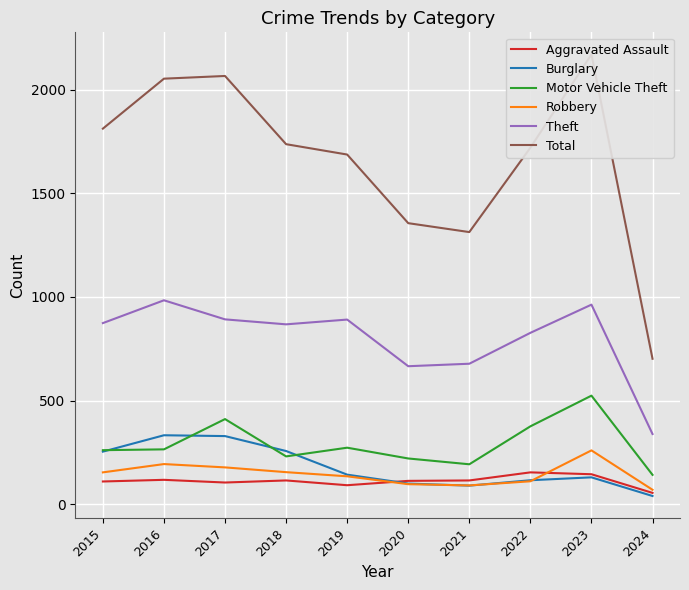

Reading right to left, transcribe all the data shown in this chart.

Aggravated Assault: 55	145	154	115	113	92	115	105	118	110
Burglary: 40	130	116	90	100	143	257	329	333	254
Motor Vehicle Theft: 142	524	376	193	221	273	231	411	265	261
Robbery: 70	260	111	91	97	135	155	178	194	154
Theft: 339	963	827	678	666	891	868	892	984	874
Total: 702	2170	1720	1313	1356	1687	1737	2066	2053	1812